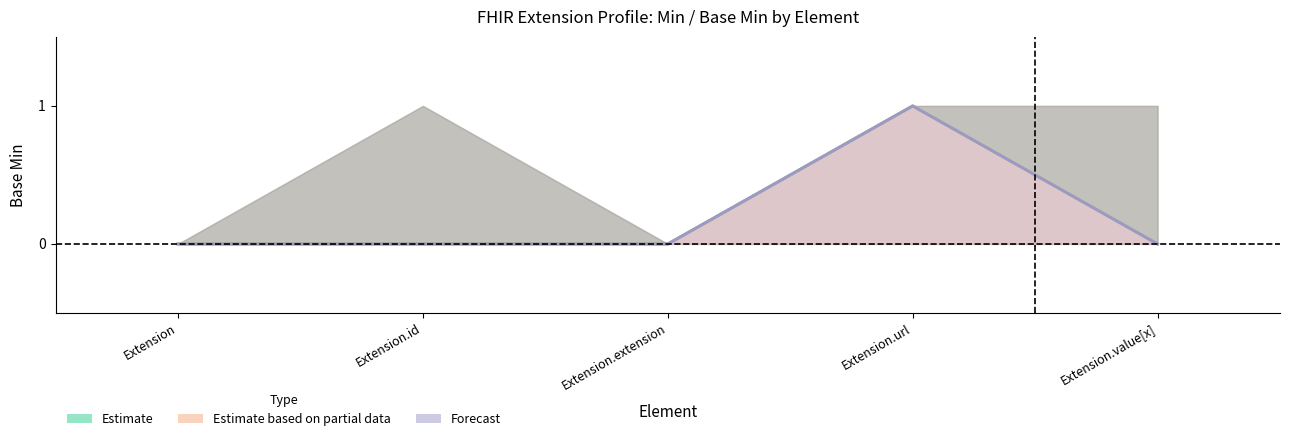

What is the sum of all Estimate values?

1